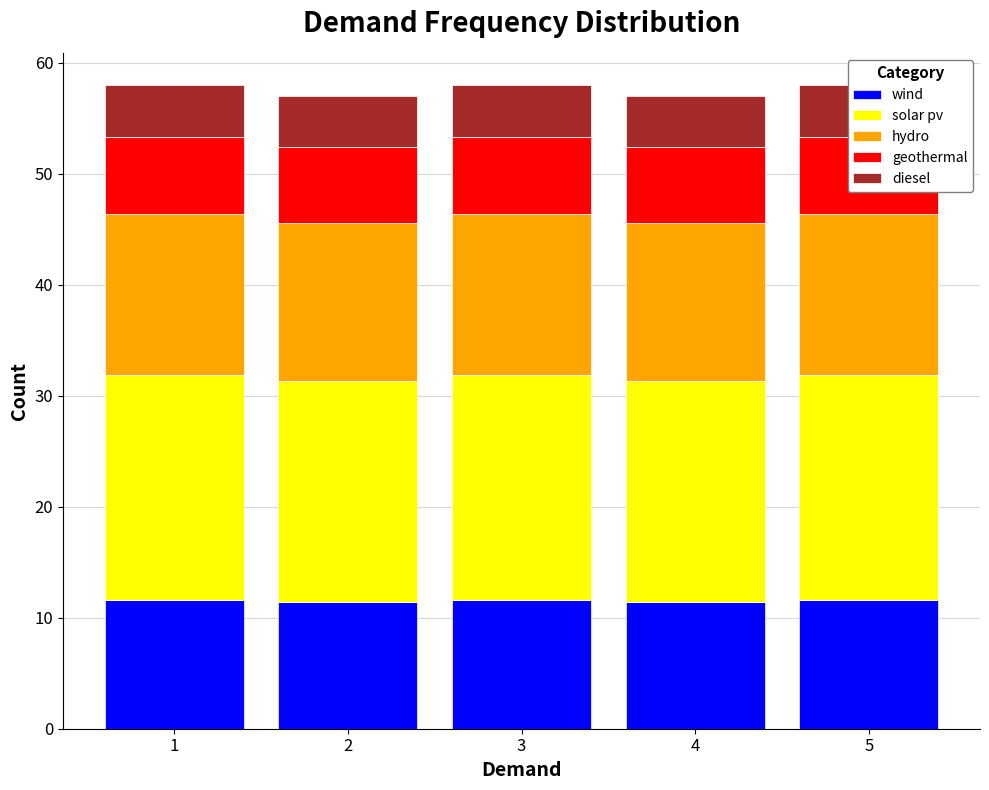

How many data points does each series have?

5